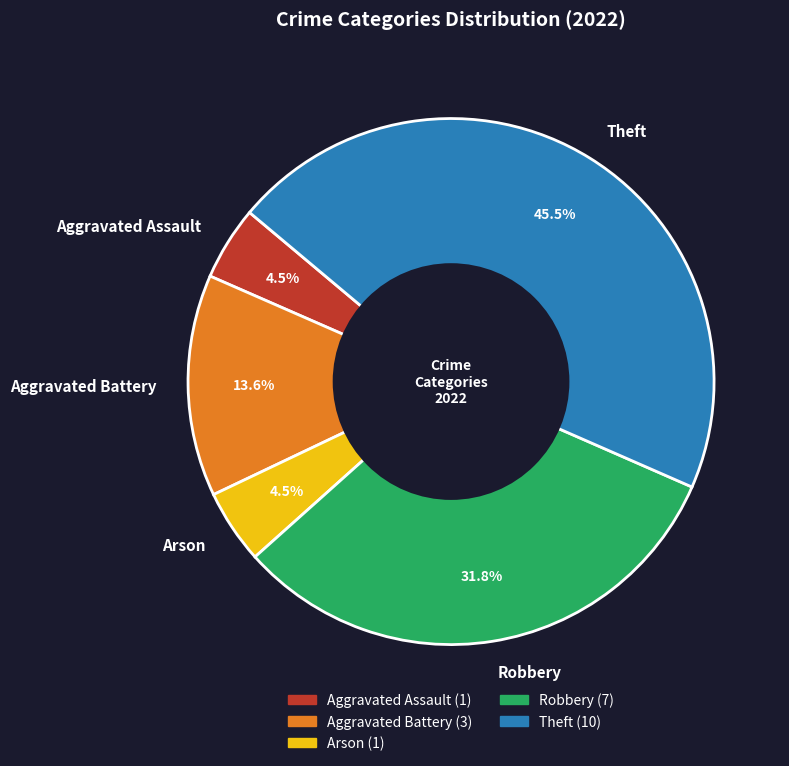

The Aggravated Assault slice represents 13% of the pie. True or false?

False